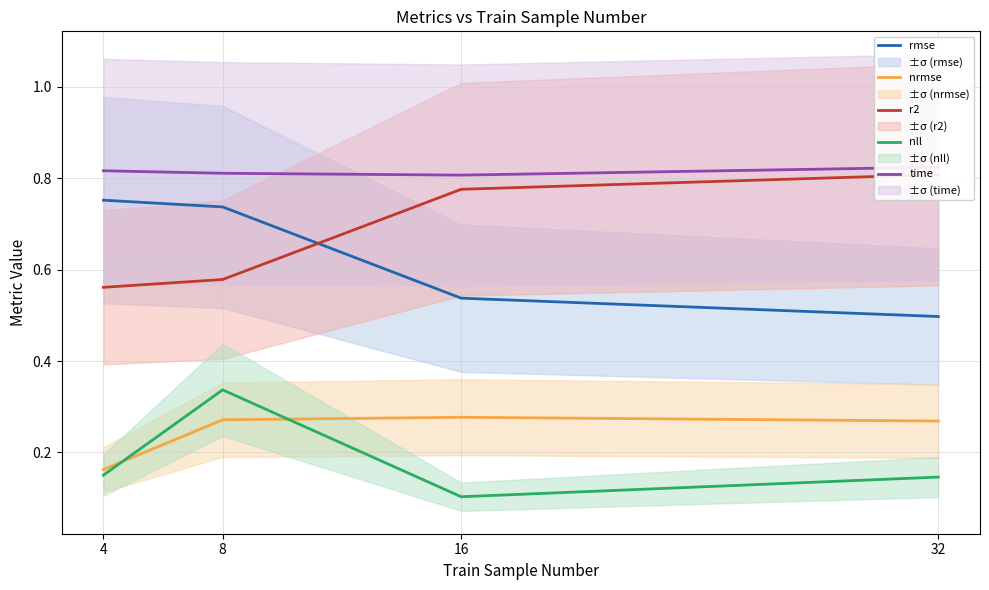

How many lines are shown in the chart?

5